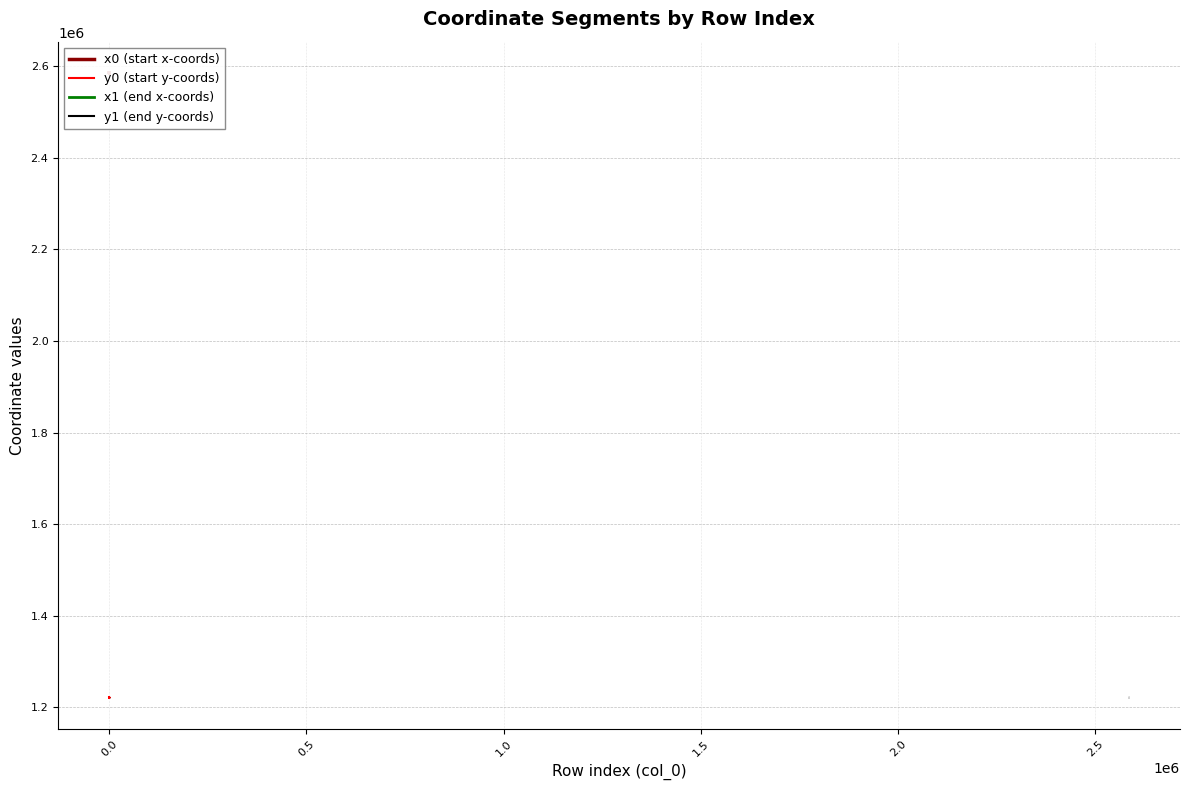

Is this an area chart (filled region under the line)?

No